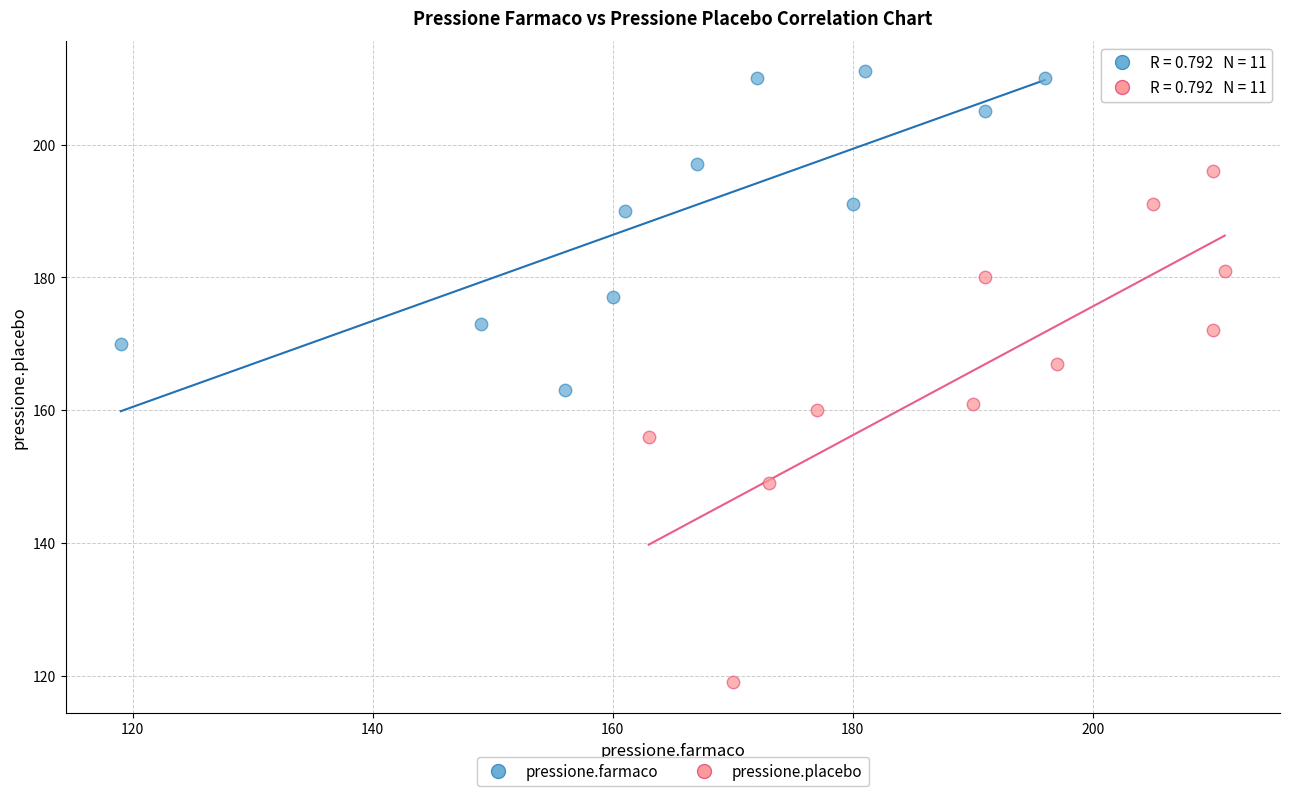

Which series has the widest spread of Y values?

pressione.placebo